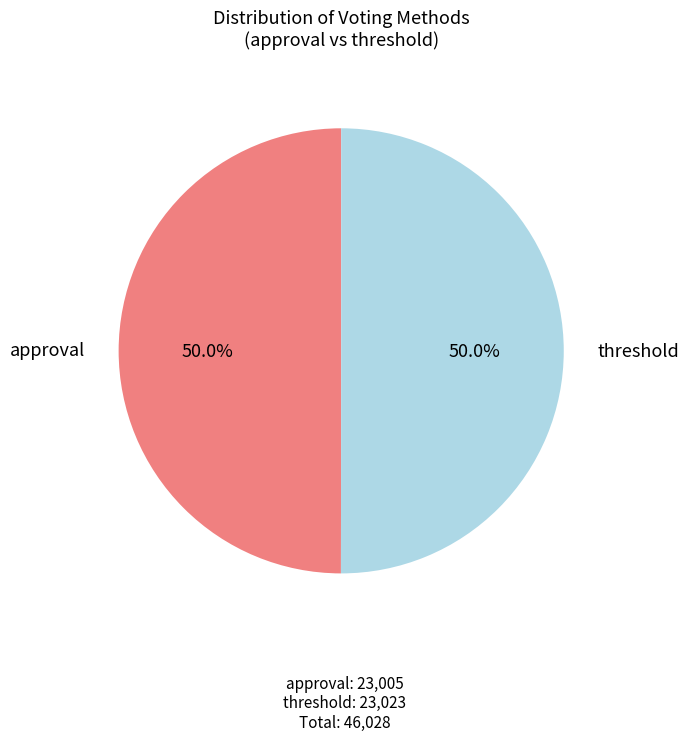

What is the ratio of the value at threshold to the value at approval?

1.0